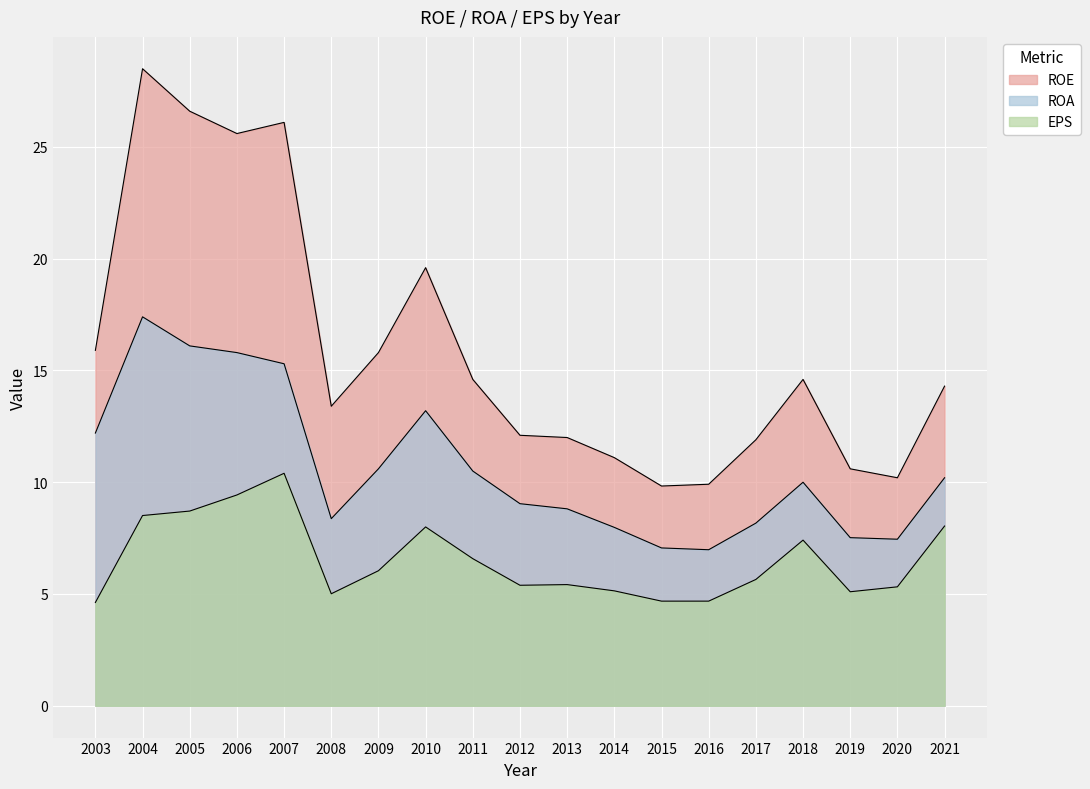

Where does the ROE series first go above 14?

2003